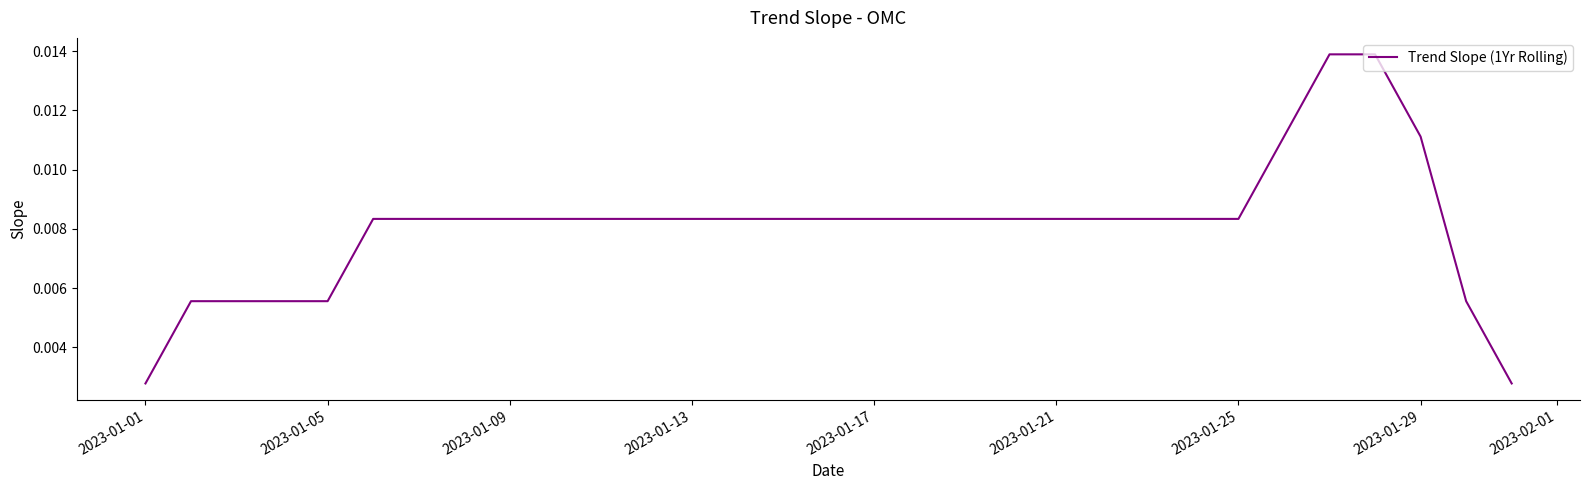

Is this an area chart (filled region under the line)?

No